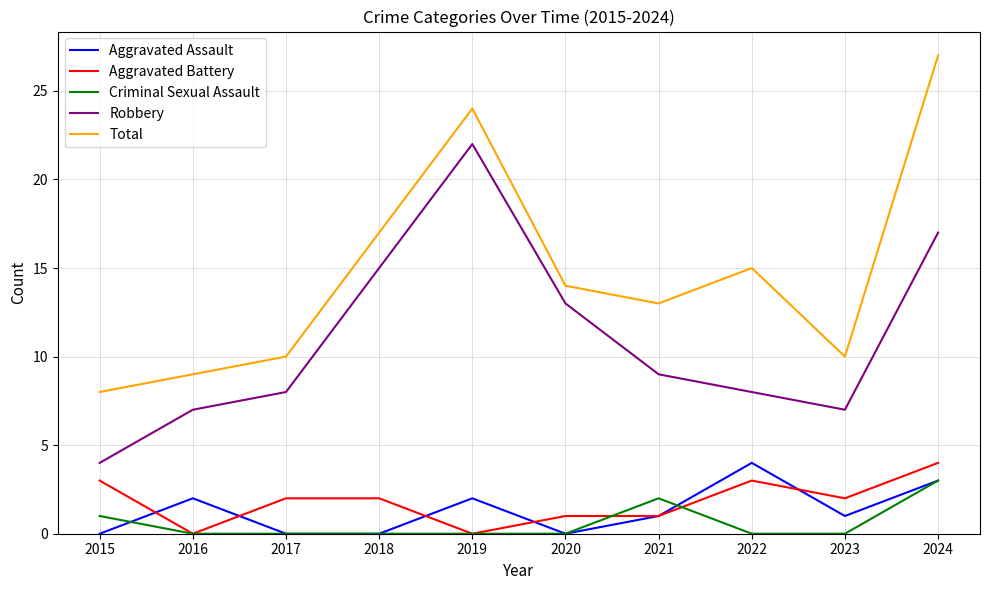

How many values in the Robbery series are below 9?

5